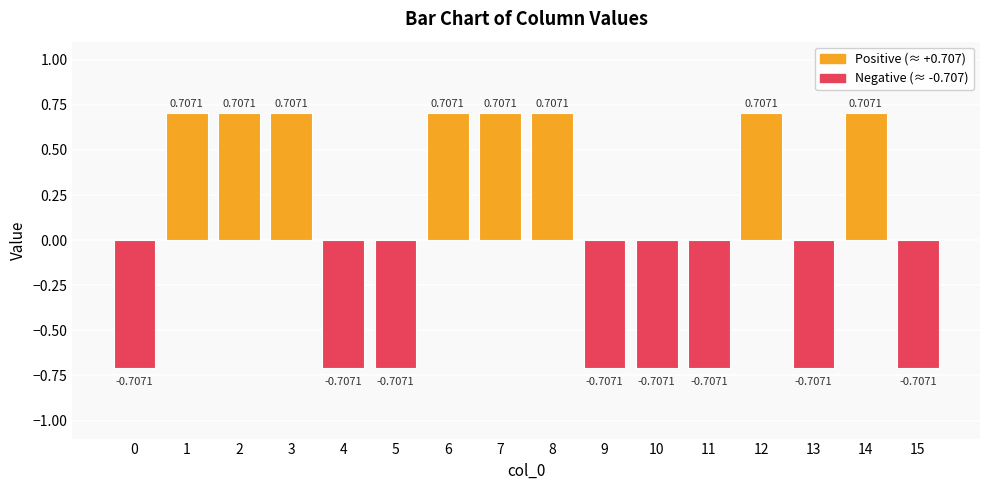

What is the difference between the maximum and minimum values?

1.4